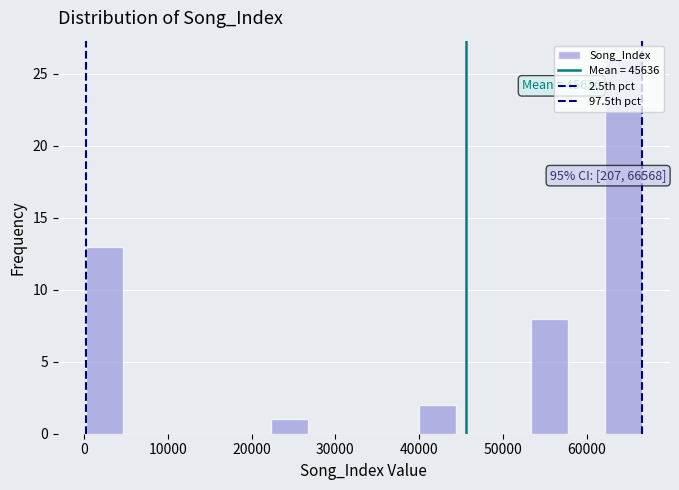

Which range on the x-axis has the tallest bar?

62000 to 67000